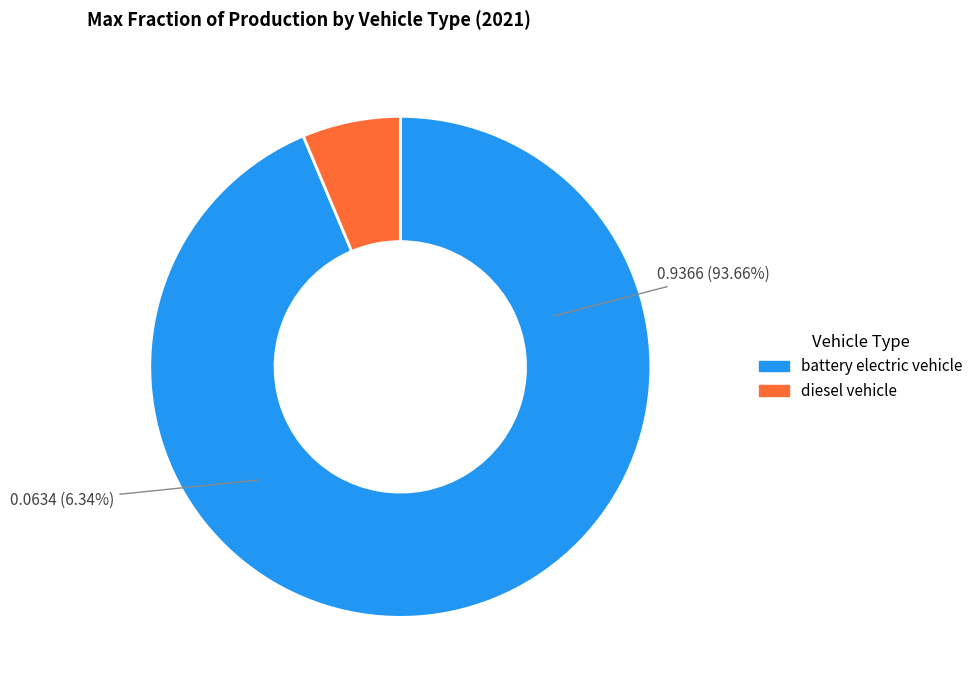

To the nearest percent, what portion does diesel vehicle represent?

6%